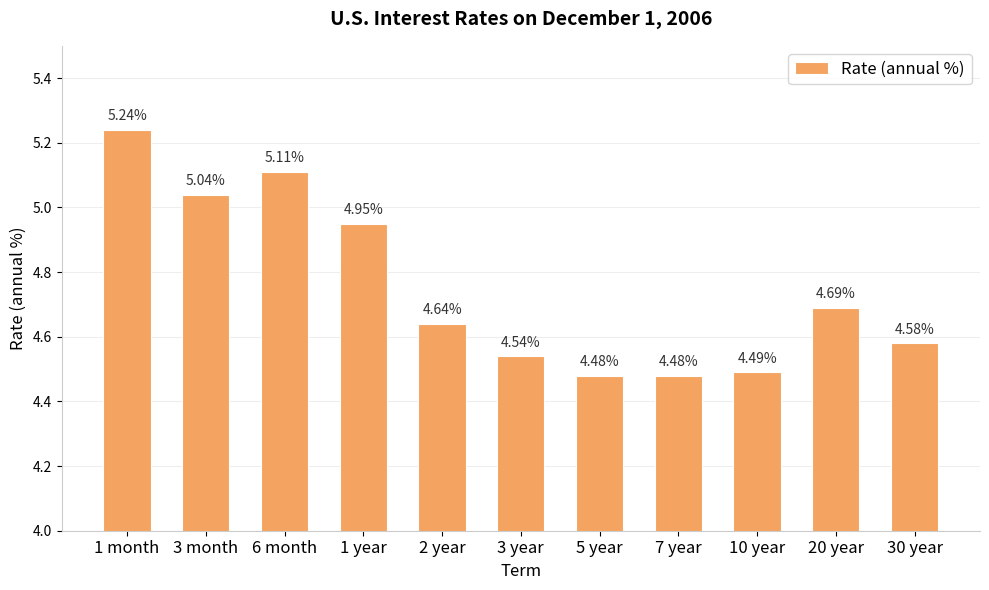

True or false: the data shows 4.5 at 5 year.

True